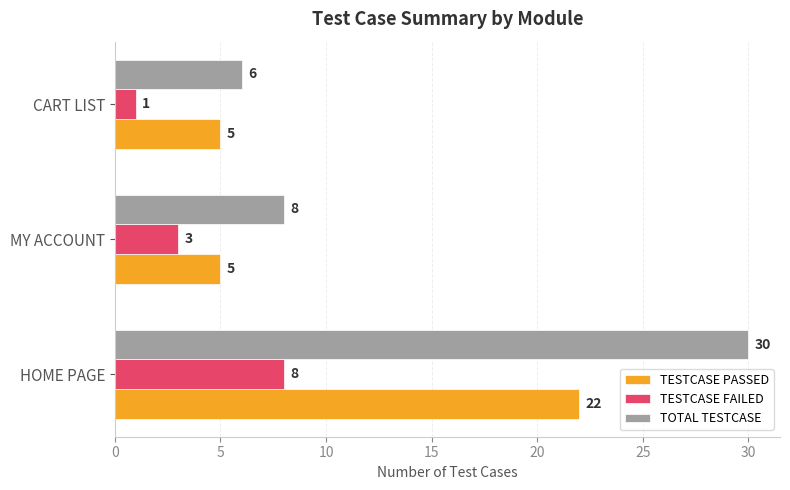

At CART LIST, list the series in order from smallest to largest.

TESTCASE FAILED, TESTCASE PASSED, TOTAL TESTCASE